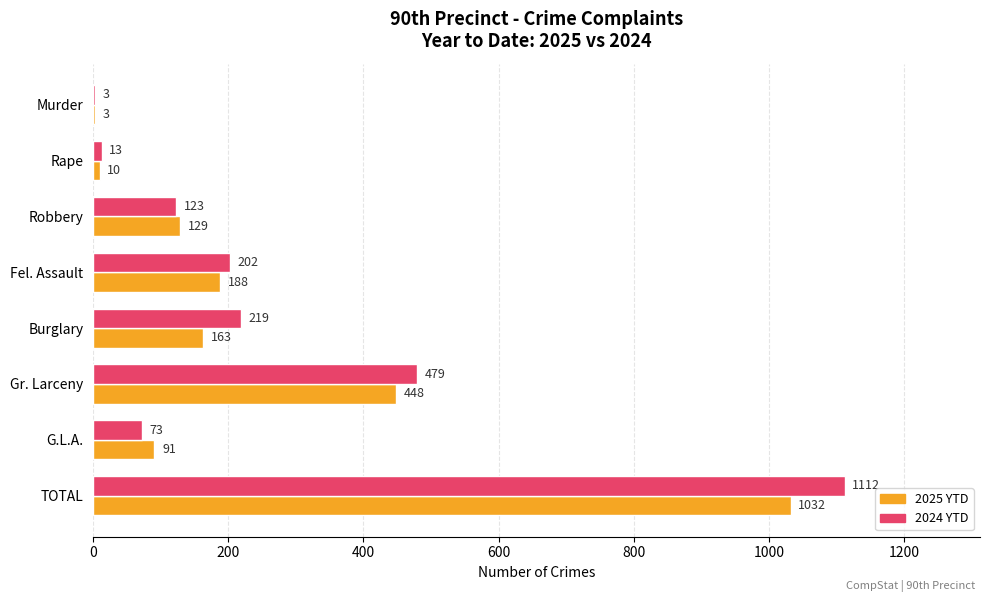

What are all the series names shown in the legend?

2025 YTD, 2024 YTD